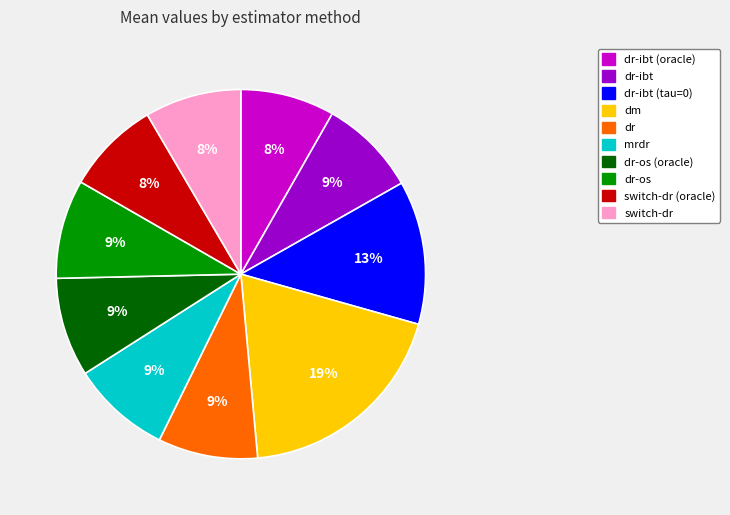

Between switch-dr (oracle) and dm, which is larger?

dm